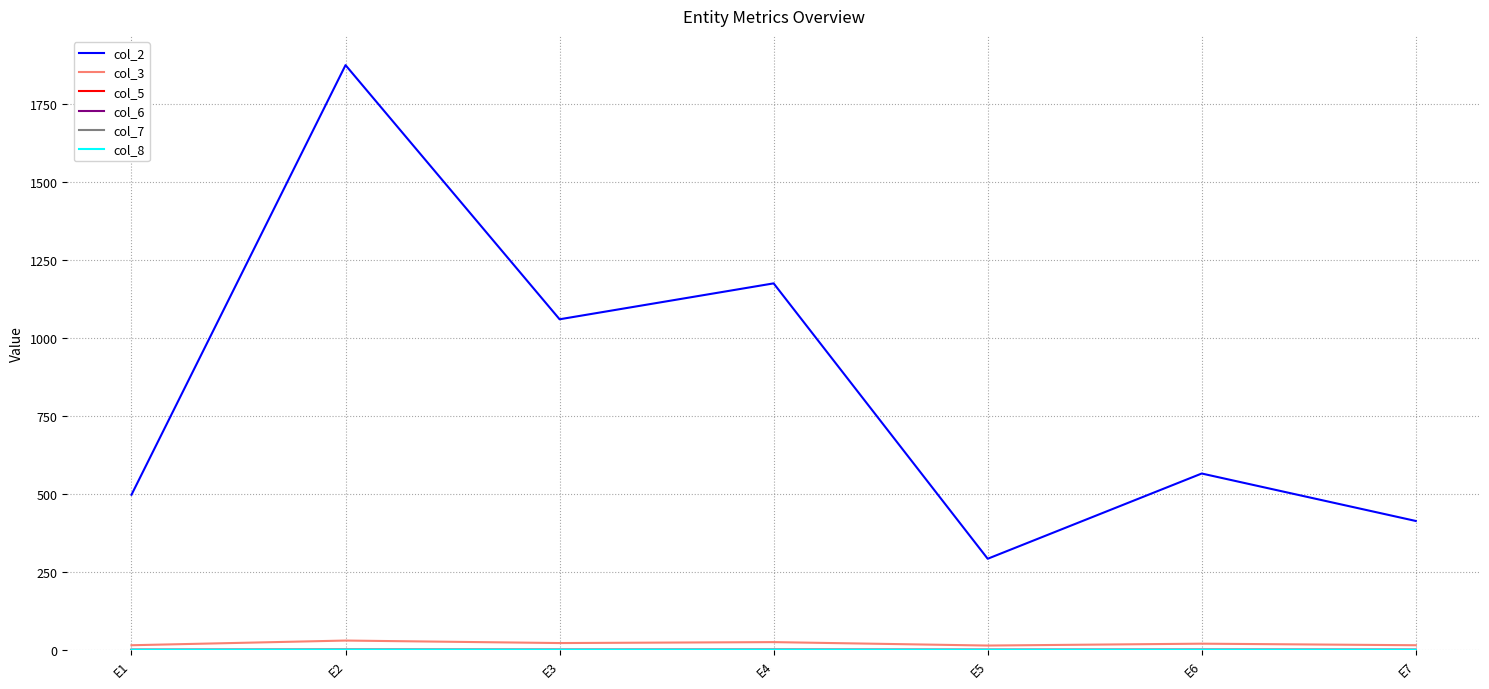

What is the maximum value shown in the chart?

1873.0